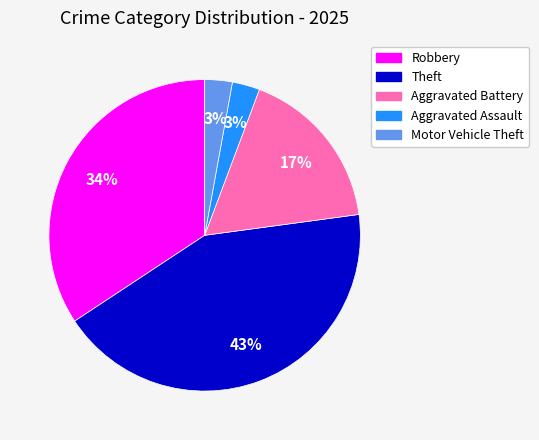

How many segments does this pie chart have?

5